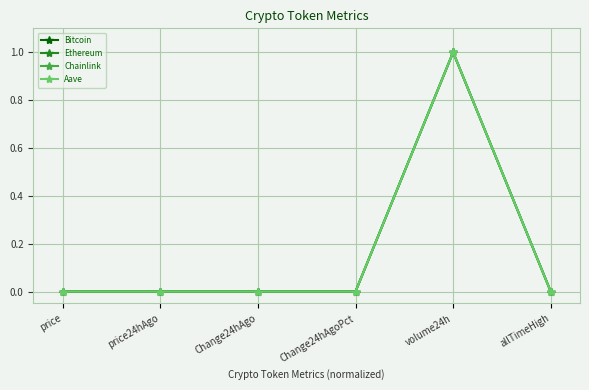

Is it true that Aave equals 0.0 at price?

True